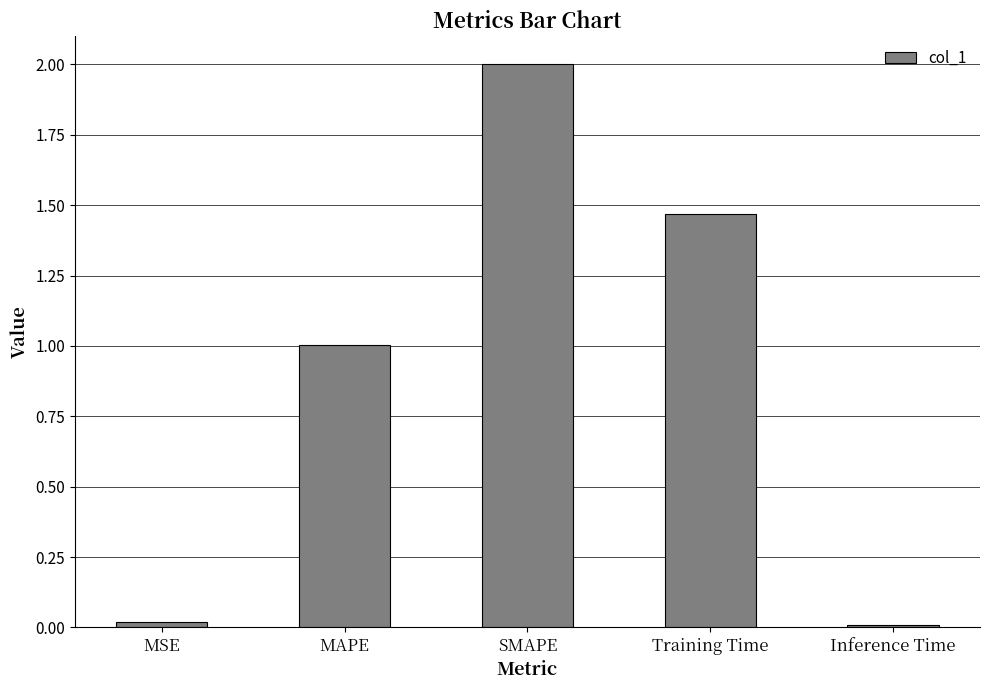

Between SMAPE and Inference Time, which is larger?

SMAPE